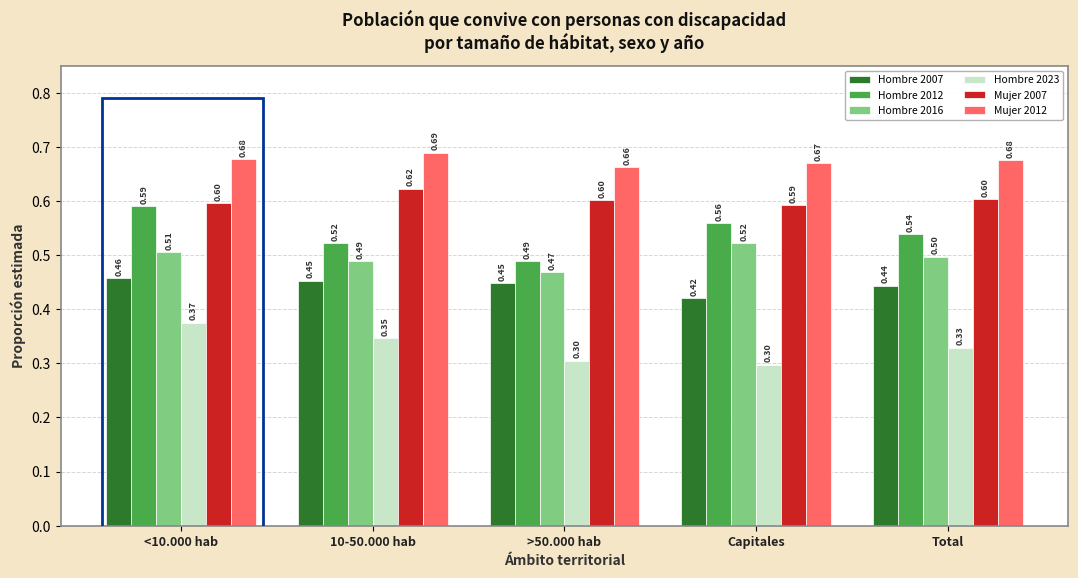

Where is Mujer 2012 nearest to the value 0?

>50.000 hab